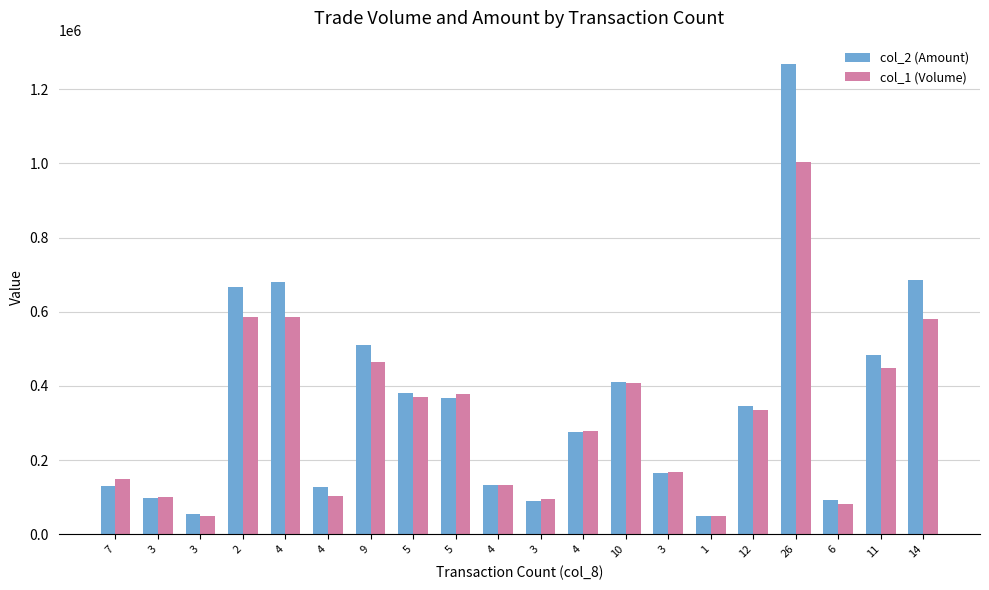

What is the sum of the col_1 (Volume) values at 10 and 4?

541000